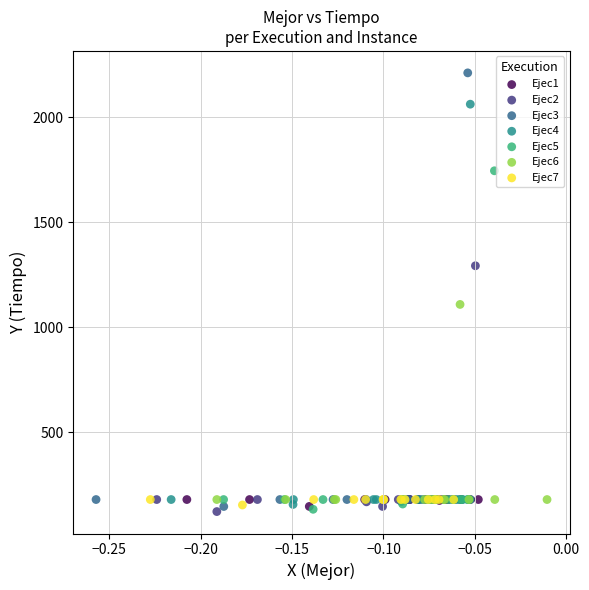

Which series has the widest spread of Y values?

Ejec3